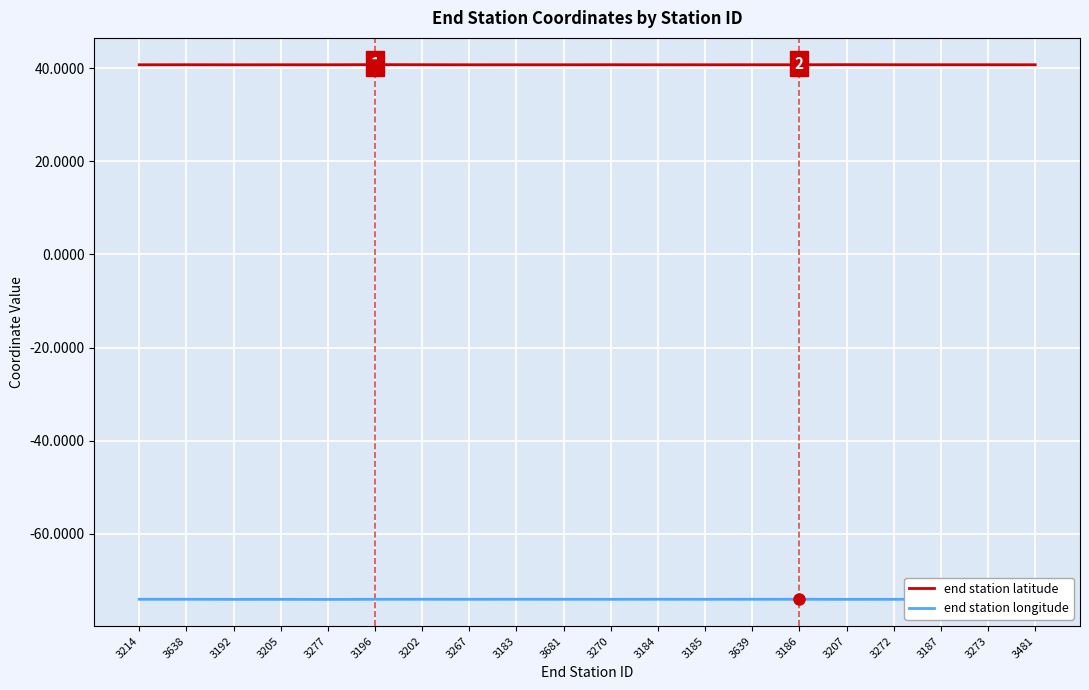

What is the maximum value for end station latitude?

40.7